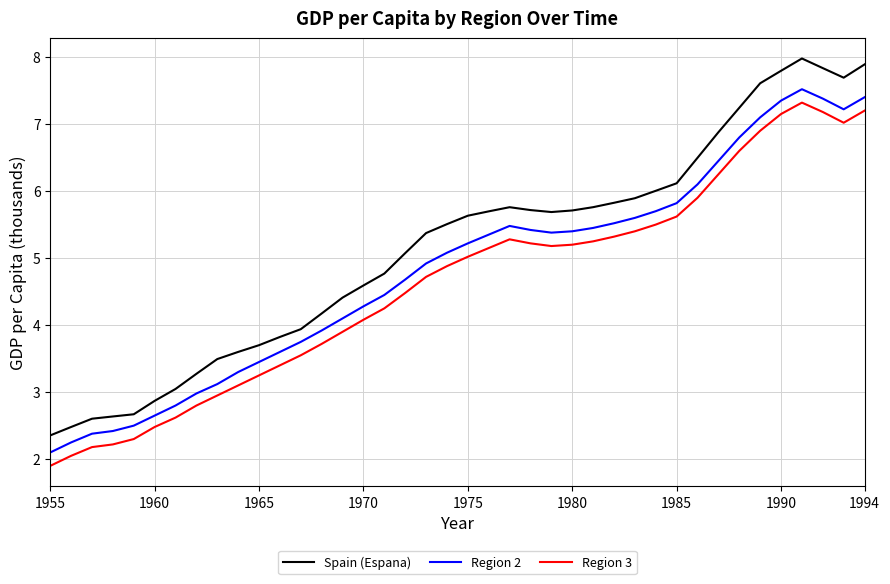

True or false: Region 3 and Region 2 cross at least once.

False